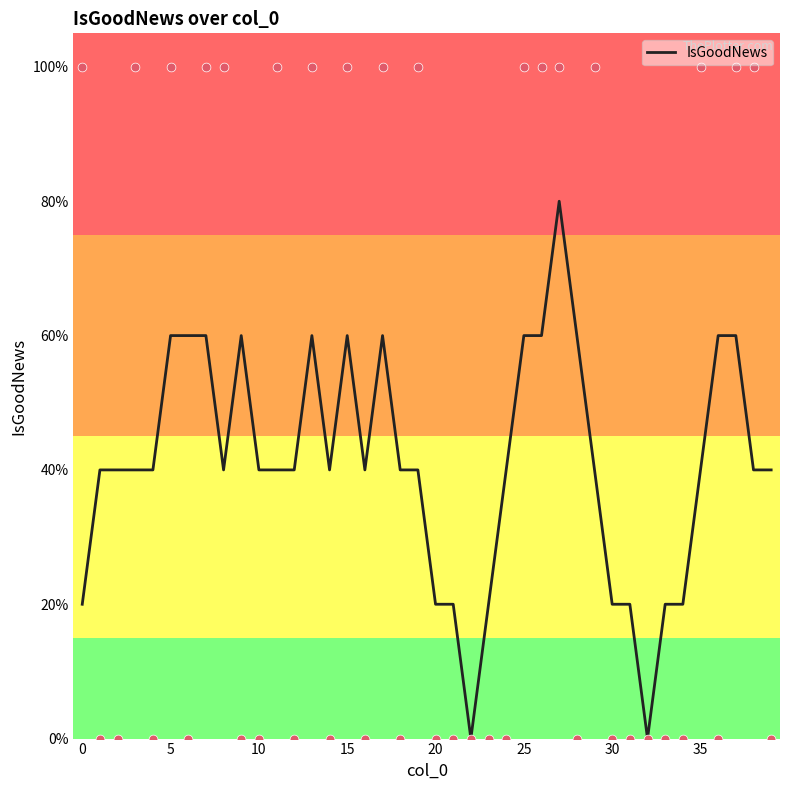

Between 20 and 21, which is larger?

20